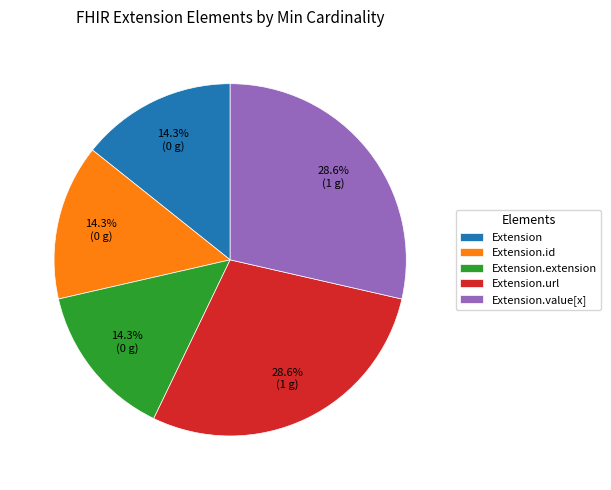

What portion of the pie excludes Extension?

85.7%